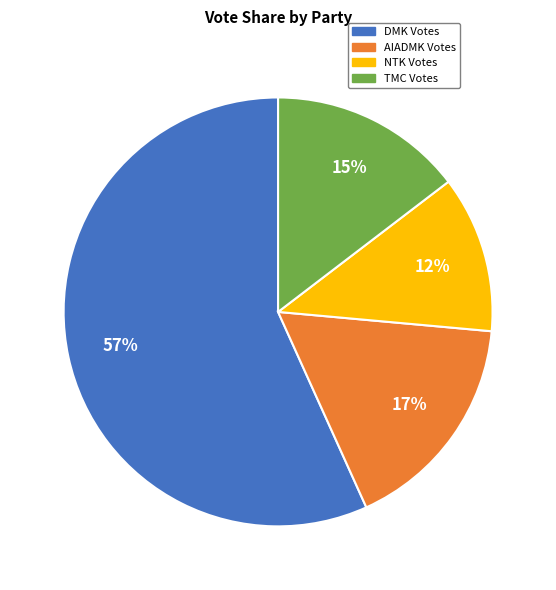

Between AIADMK Votes and DMK Votes, which is larger?

DMK Votes